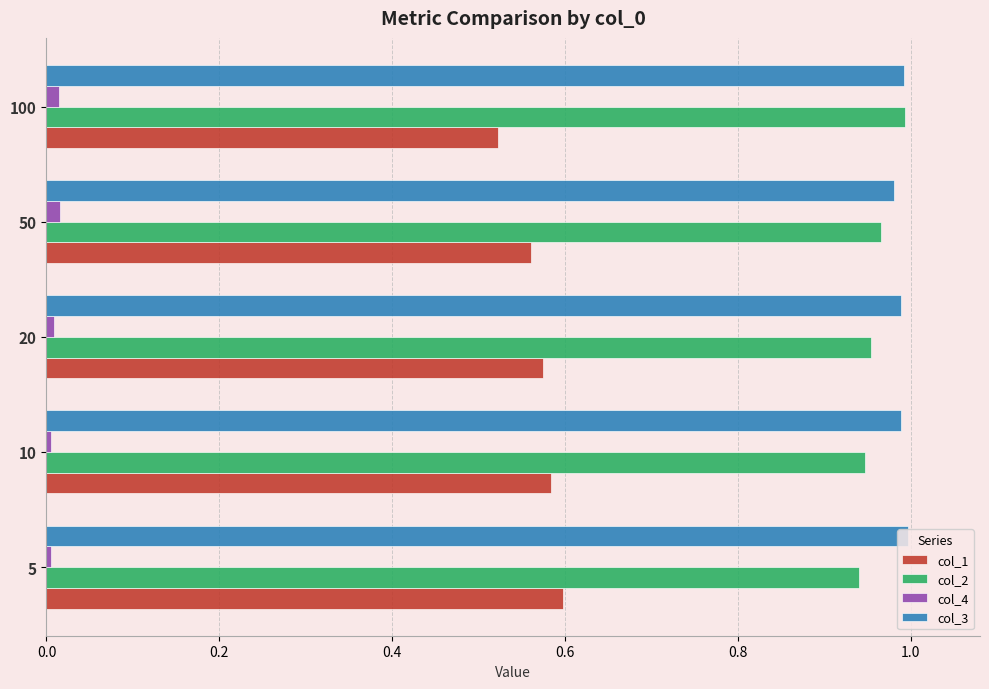

True or false: col_4 has a value of 0.0 at 5.

True